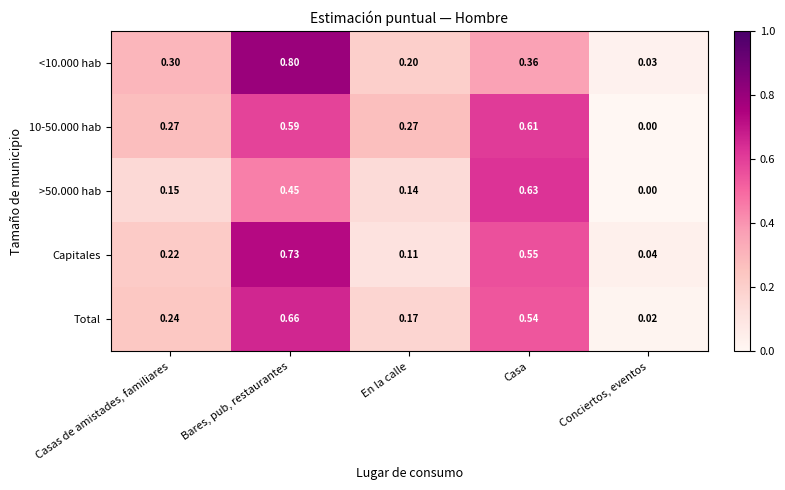

Which category has the highest value across all series?

Bares, pub, restaurantes